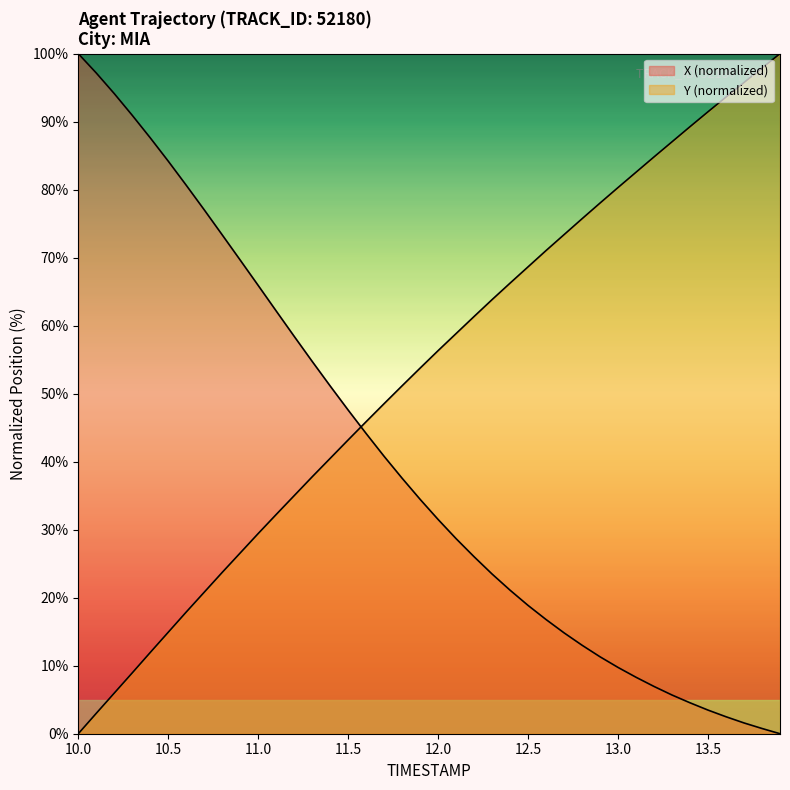

What are all the series names shown in the legend?

X, Y